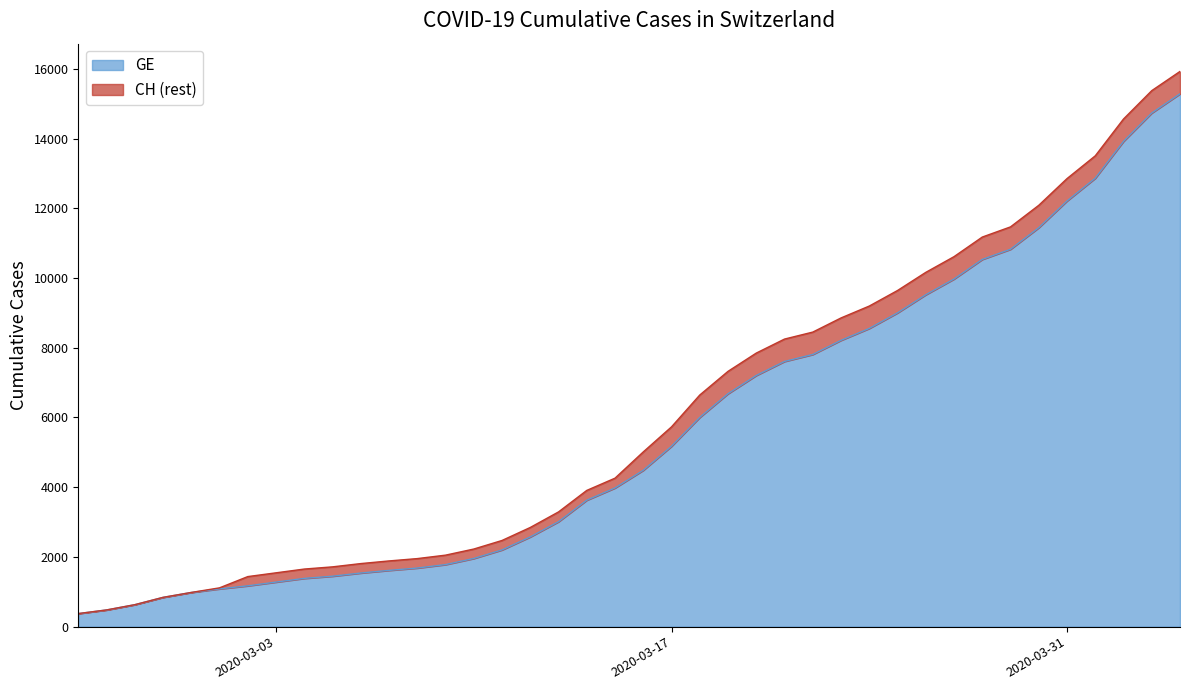

True or false: CH and GE intersect in this chart.

False